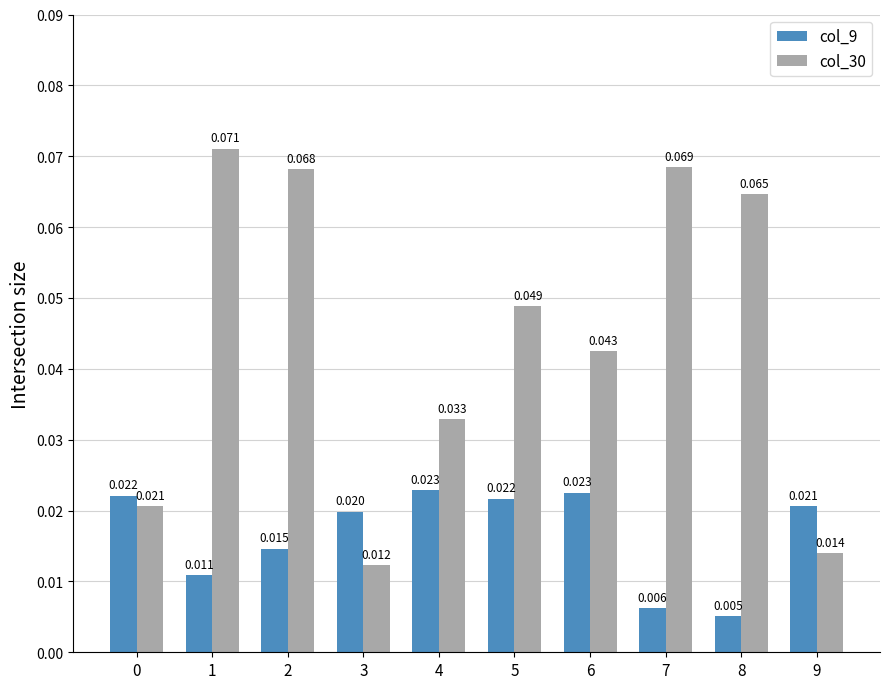

Is the value of col_9 at 6 greater than the value of col_30 at 0?

Yes